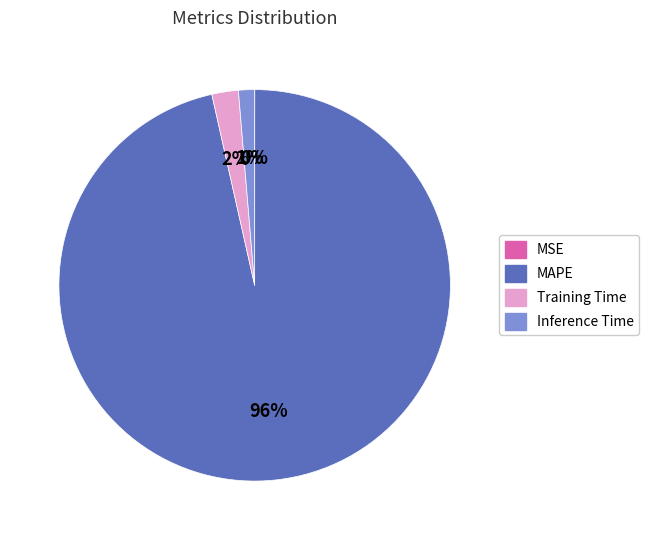

Which slice is the largest?

MAPE